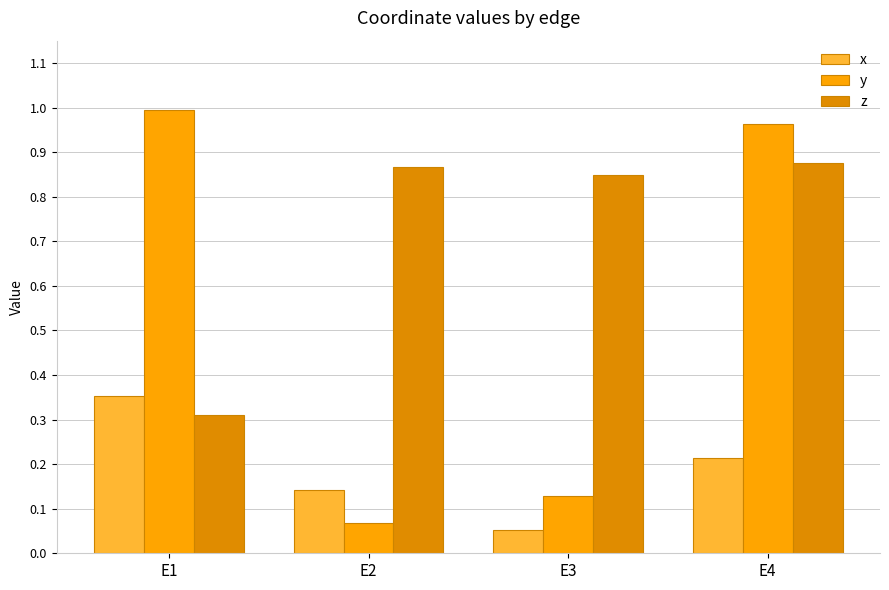

Where is x nearest to the value 0?

E3